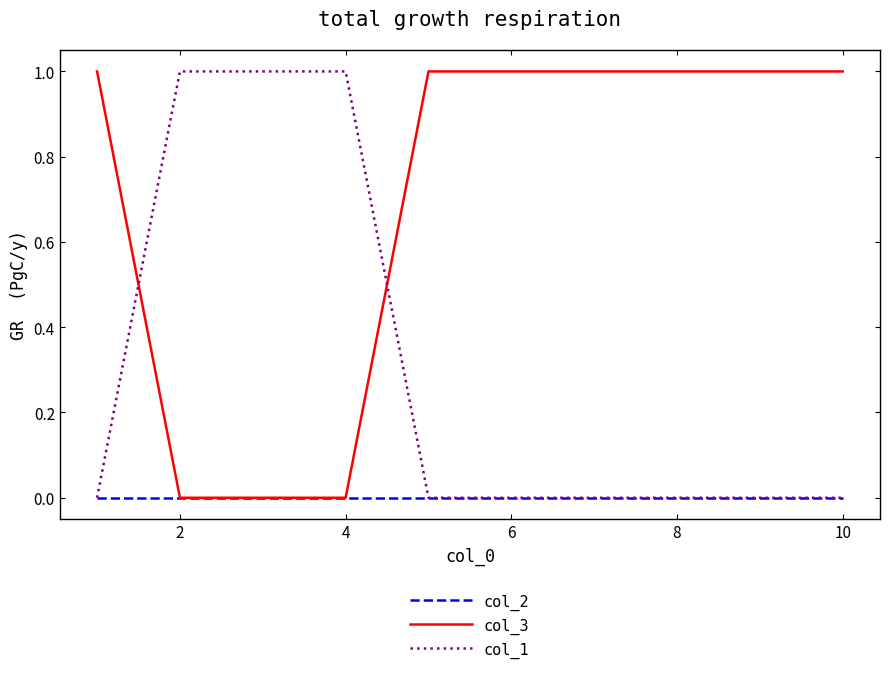

Does the chart display data point markers on the line(s)?

No